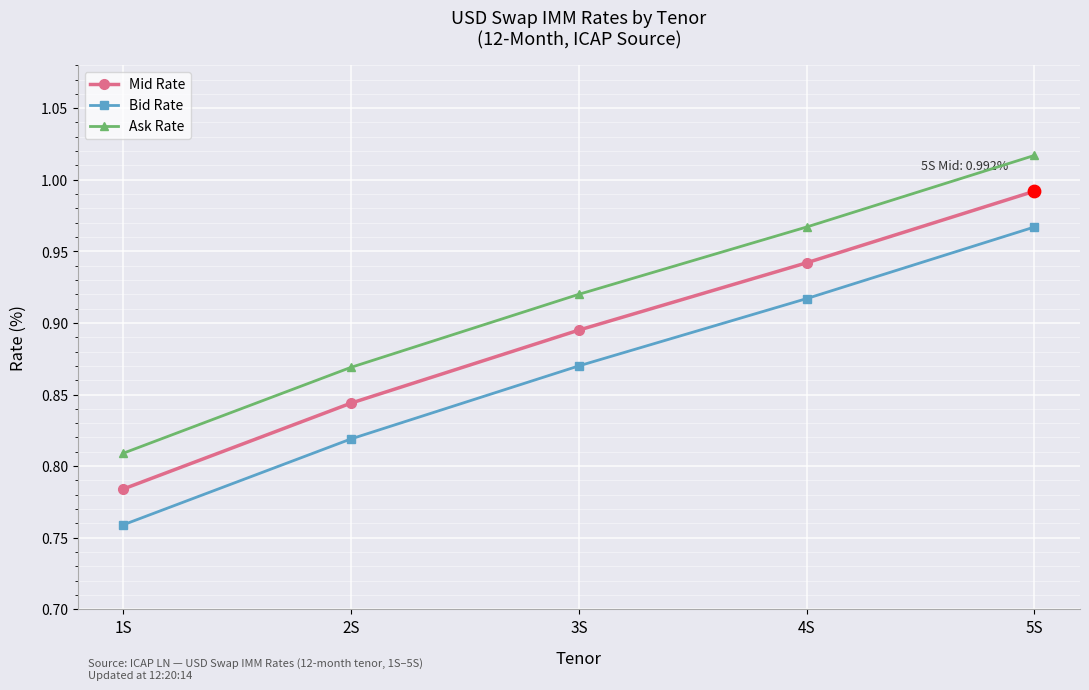

What is the total value across all series at 2S?

2.5